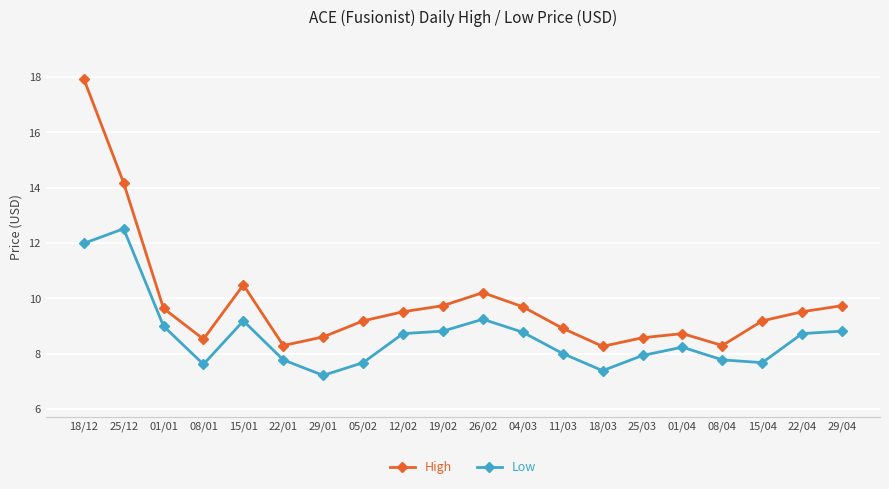

Which series has the largest range (max minus min)?

High